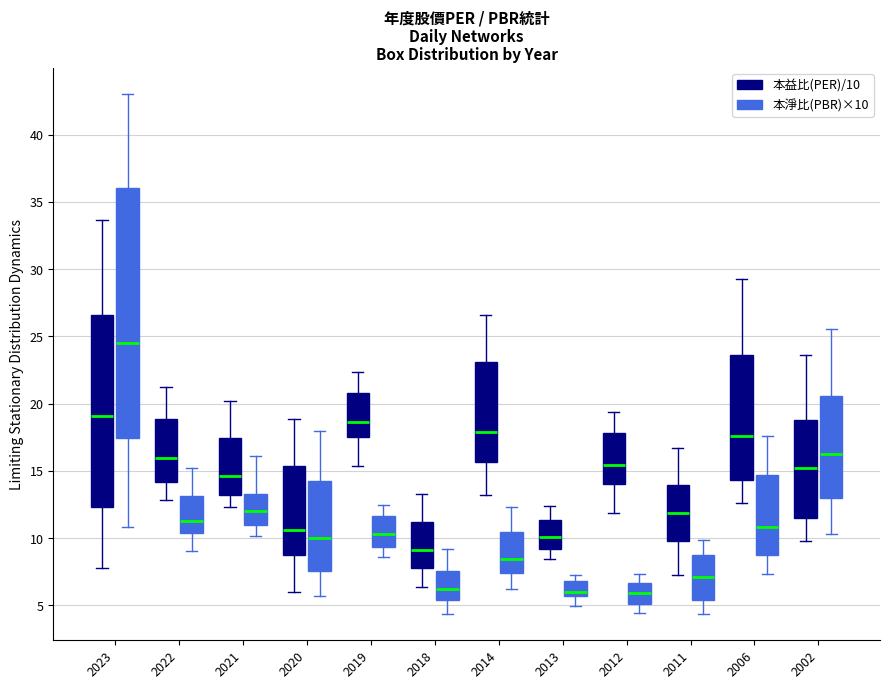

Reading left to right, read every box against the y-axis: the position of its median line, the range the box covers, and the ends of its whiskers. The values are not printed on the chart, so give them approximately, as read against the axis.

2023 (本益比(PER)/10): median 19.0, box 12.5 to 26.5, whiskers 8.0 to 33.5
2023 (本淨比(PBR)×10): median 24.5, box 17.5 to 36.0, whiskers 11.0 to 43.0
2022 (本益比(PER)/10): median 16.0, box 14.0 to 19.0, whiskers 13.0 to 21.0
2022 (本淨比(PBR)×10): median 11.0, box 10.5 to 13.0, whiskers 9.0 to 15.0
2021 (本益比(PER)/10): median 14.5, box 13.0 to 17.5, whiskers 12.5 to 20.0
2021 (本淨比(PBR)×10): median 12.0, box 11.0 to 13.5, whiskers 10.0 to 16.0
2020 (本益比(PER)/10): median 10.5, box 9.0 to 15.5, whiskers 6.0 to 19.0
2020 (本淨比(PBR)×10): median 10.0, box 7.5 to 14.5, whiskers 5.5 to 18.0
2019 (本益比(PER)/10): median 18.5, box 17.5 to 21.0, whiskers 15.5 to 22.5
2019 (本淨比(PBR)×10): median 10.5, box 9.5 to 11.5, whiskers 8.5 to 12.5
2018 (本益比(PER)/10): median 9.0, box 8.0 to 11.0, whiskers 6.5 to 13.0
2018 (本淨比(PBR)×10): median 6.0, box 5.5 to 7.5, whiskers 4.5 to 9.0
2014 (本益比(PER)/10): median 18.0, box 15.5 to 23.0, whiskers 13.0 to 26.5
2014 (本淨比(PBR)×10): median 8.5, box 7.5 to 10.5, whiskers 6.0 to 12.5
2013 (本益比(PER)/10): median 10.0, box 9.0 to 11.5, whiskers 8.5 to 12.5
2013 (本淨比(PBR)×10): median 6.0, box 5.5 to 7.0, whiskers 5.0 to 7.5
2012 (本益比(PER)/10): median 15.5, box 14.0 to 18.0, whiskers 12.0 to 19.5
2012 (本淨比(PBR)×10): median 6.0, box 5.0 to 6.5, whiskers 4.5 to 7.5
2011 (本益比(PER)/10): median 12.0, box 9.5 to 14.0, whiskers 7.0 to 16.5
2011 (本淨比(PBR)×10): median 7.0, box 5.5 to 8.5, whiskers 4.5 to 10.0
2006 (本益比(PER)/10): median 17.5, box 14.5 to 23.5, whiskers 12.5 to 29.0
2006 (本淨比(PBR)×10): median 11.0, box 8.5 to 14.5, whiskers 7.5 to 17.5
2002 (本益比(PER)/10): median 15.0, box 11.5 to 19.0, whiskers 10.0 to 23.5
2002 (本淨比(PBR)×10): median 16.0, box 13.0 to 20.5, whiskers 10.5 to 25.5